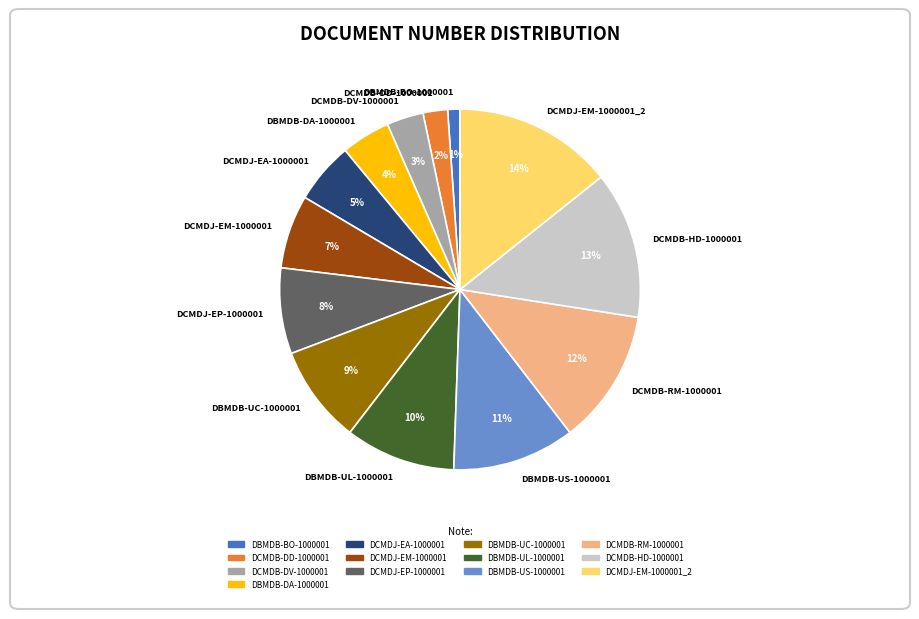

Combined, do DCMDB-DD-1000001 and DBMDB-DA-1000001 account for over 50%?

No